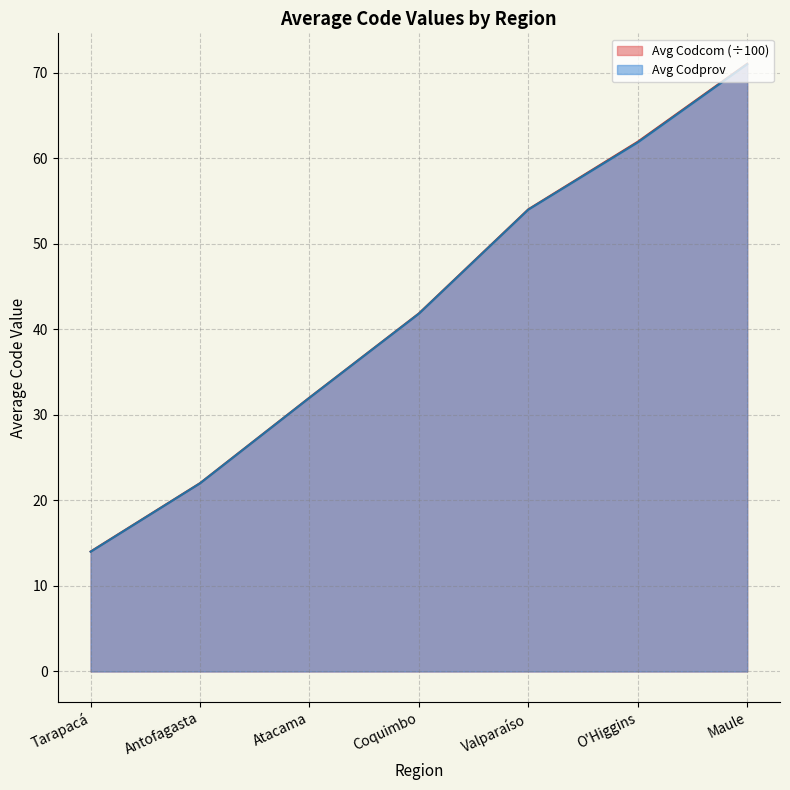

Reading left to right, what are all the values shown in this chart?

Avg Codcom: Tarapacá=14.0	Antofagasta=22.0	Atacama=32.0	Coquimbo=41.9	Valparaíso=54.0	O'Higgins=61.9	Maule=71.1
Avg Codprov: Tarapacá=14.0	Antofagasta=22.0	Atacama=32.0	Coquimbo=41.8	Valparaíso=54.0	O'Higgins=61.9	Maule=71.0